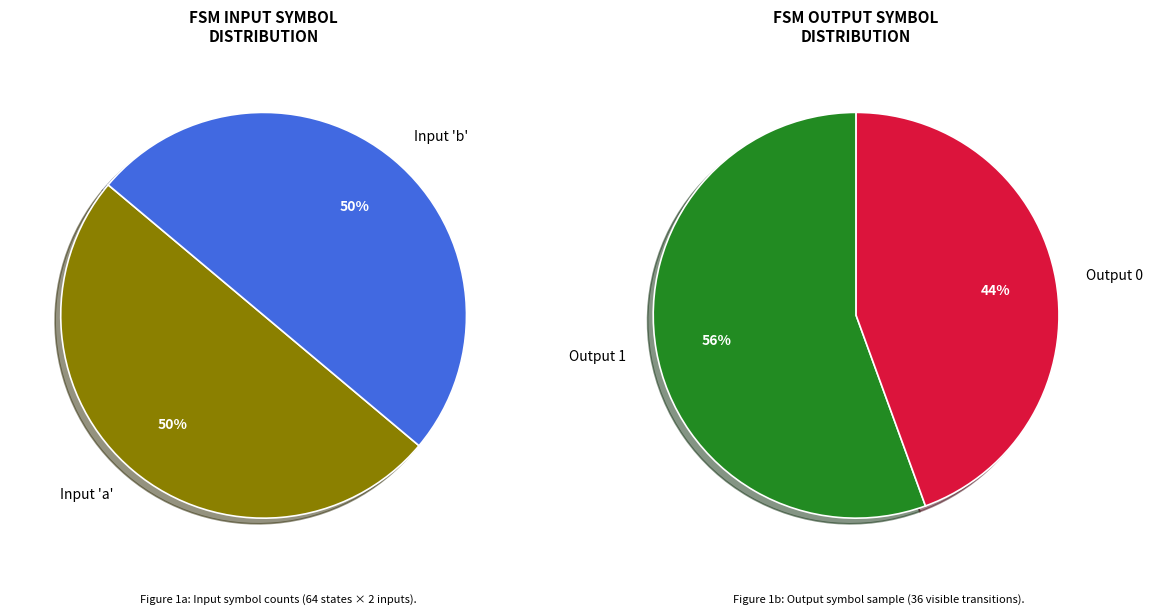

Does Input b account for over 50% of the chart?

No